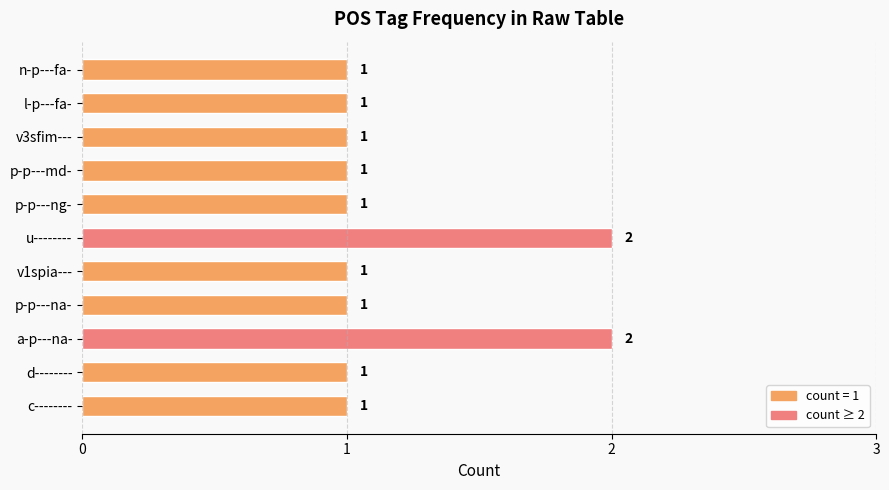

Between c-------- and a-p---na-, which is larger?

a-p---na-